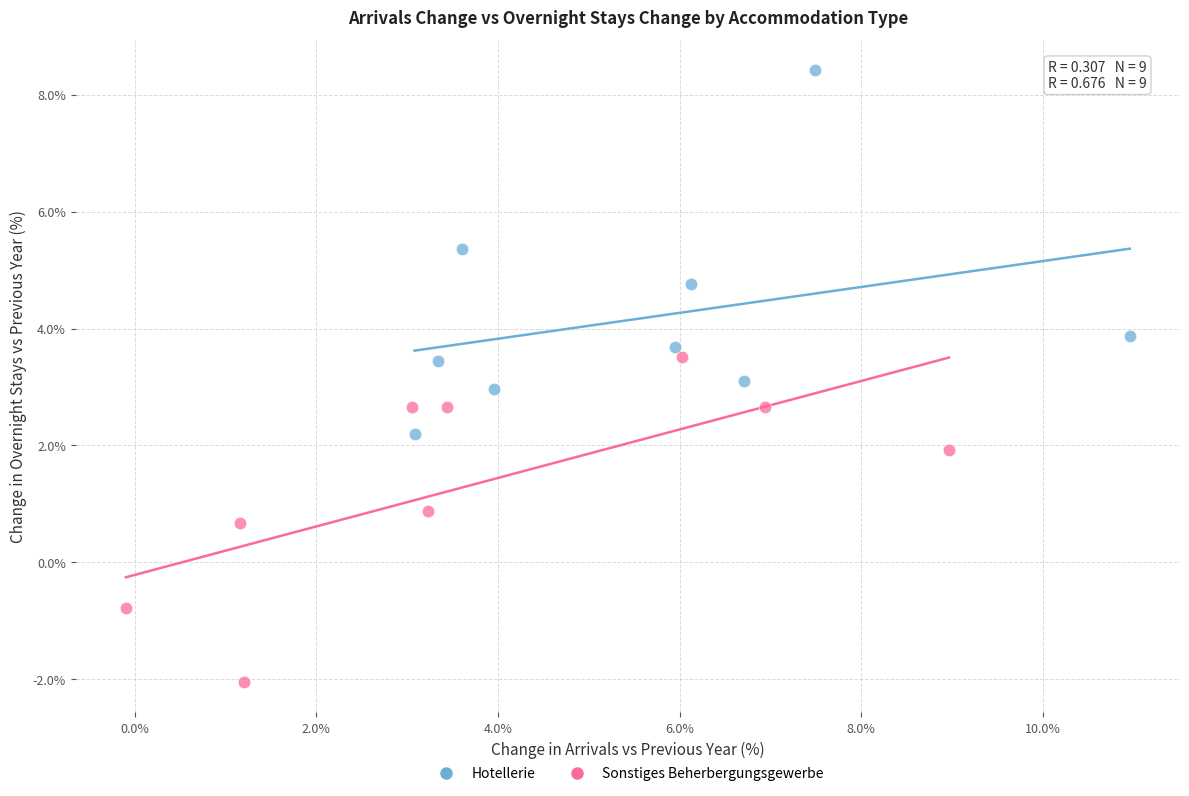

Which series contains the lowest Y value?

Sonstiges Beherbergungsgewerbe